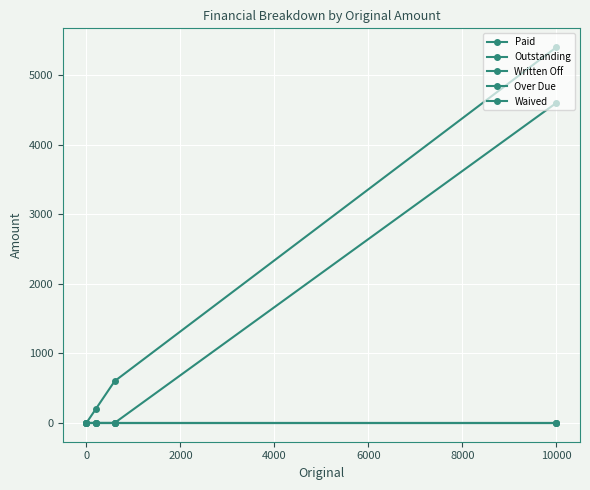

Which series has the largest total across all categories?

Paid